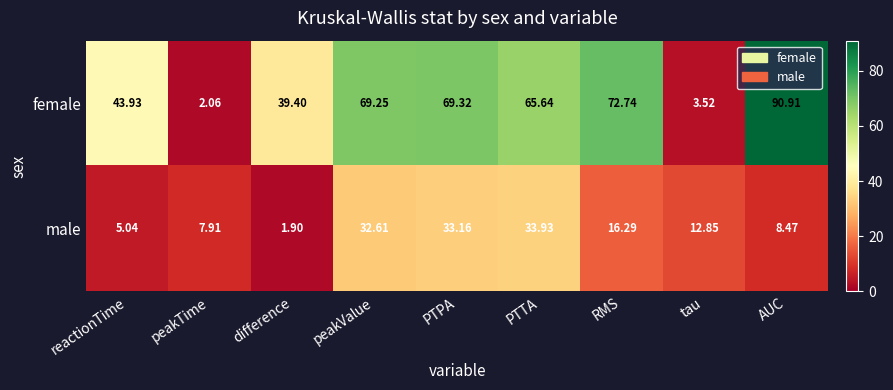

Which series has the largest range (max minus min)?

female